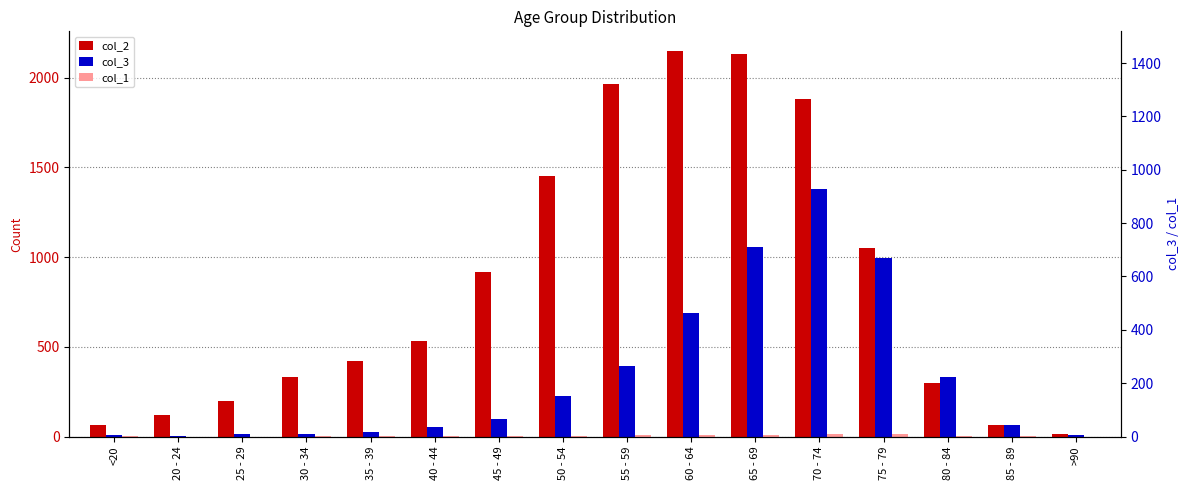

Rank the categories by col_1 value from highest to lowest.

70 - 74, 75 - 79, 60 - 64, 55 - 59, 65 - 69, 80 - 84, 50 - 54, 30 - 34, <20, 35 - 39, 40 - 44, 45 - 49, 85 - 89, 20 - 24, 25 - 29, >90